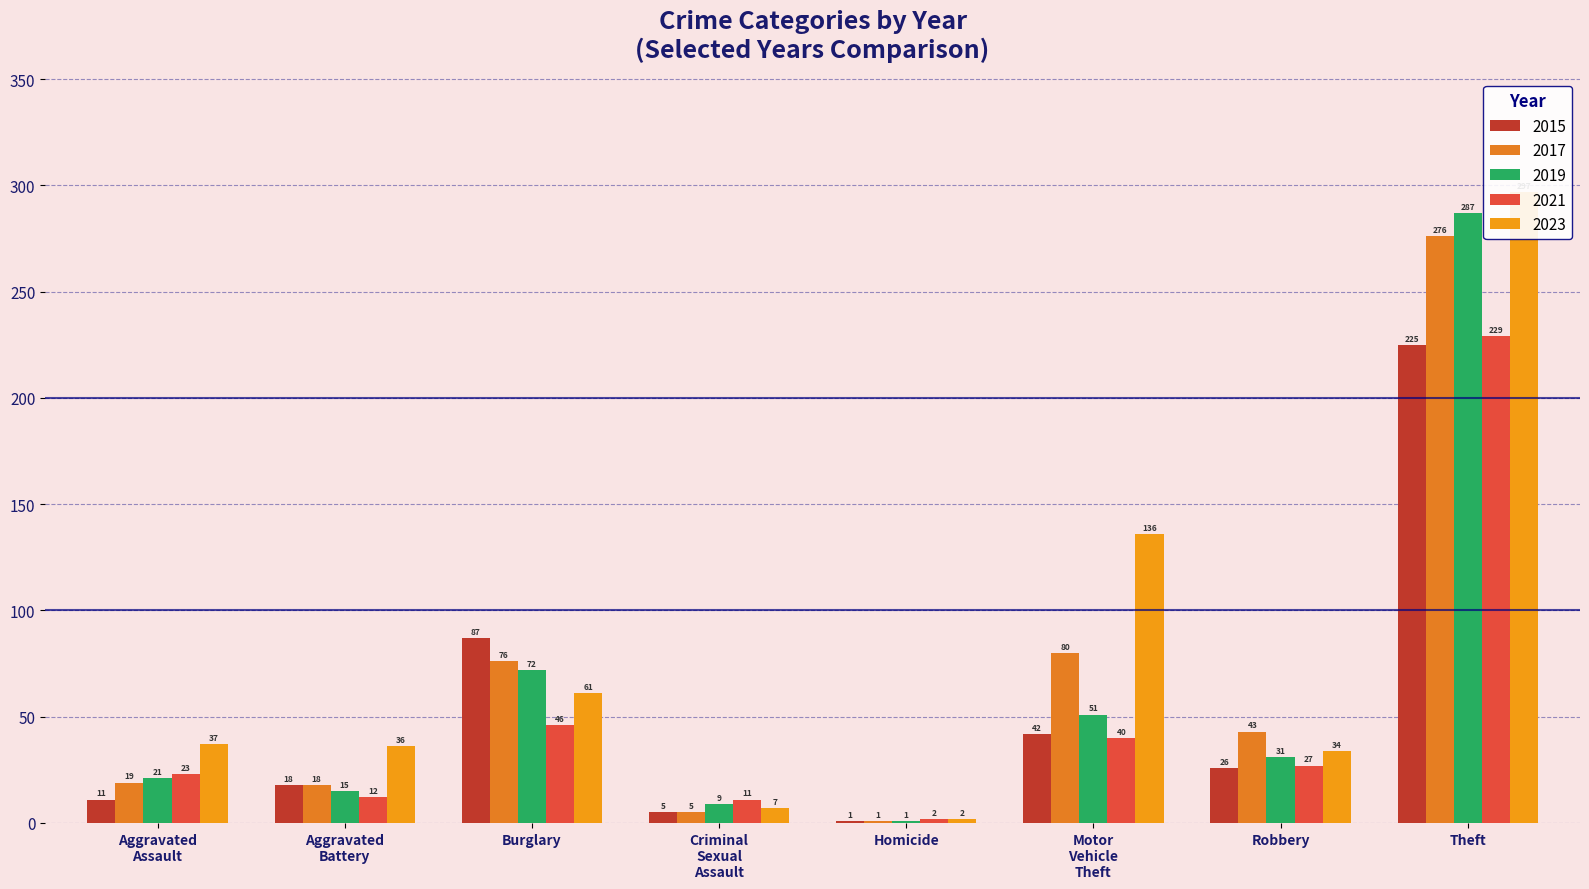

At Criminal Sexual Assault, list the series in order from largest to smallest.

2021, 2019, 2023, 2015, 2017